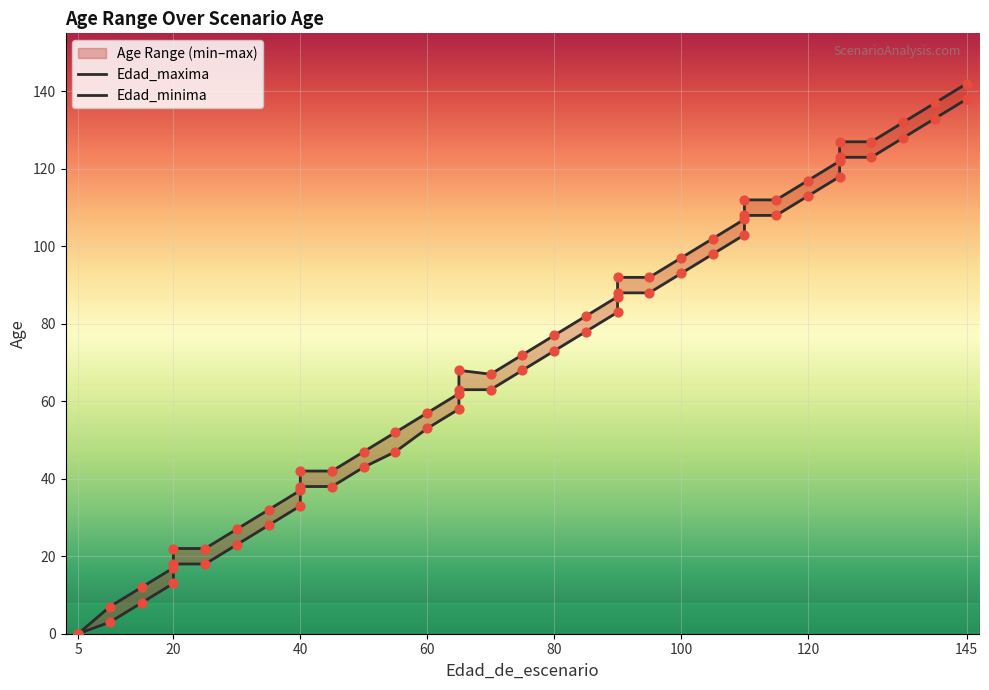

What is the total value across all series at 15?

20